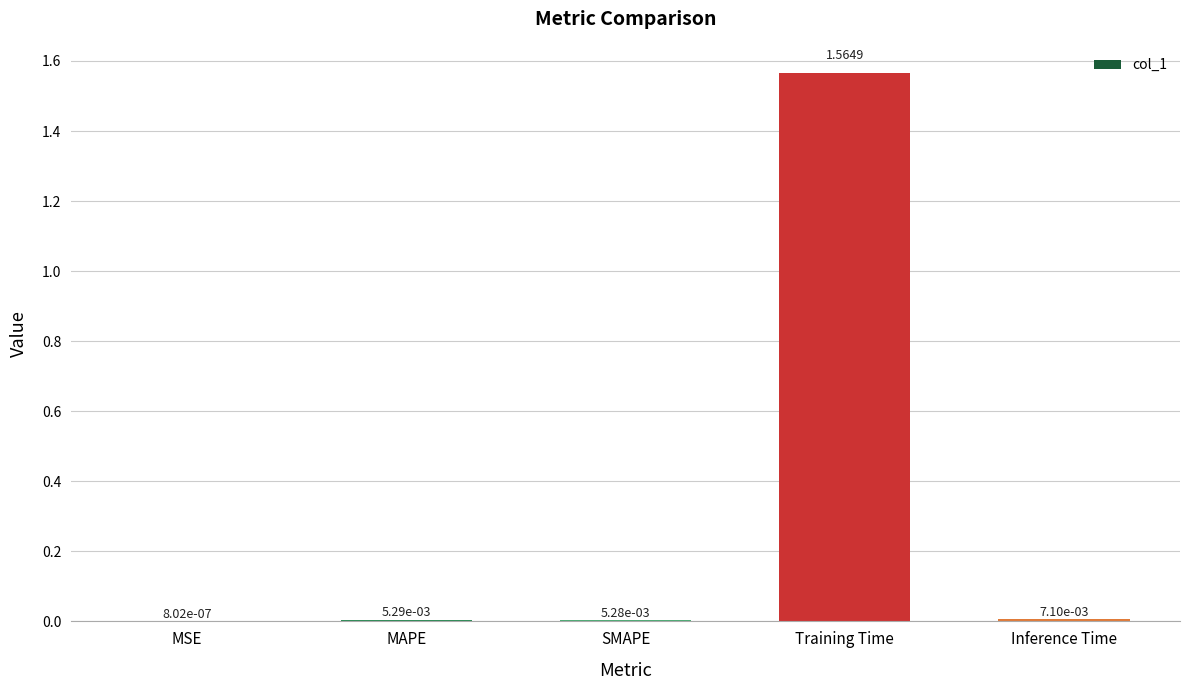

Where is the data nearest to the value 0?

MSE